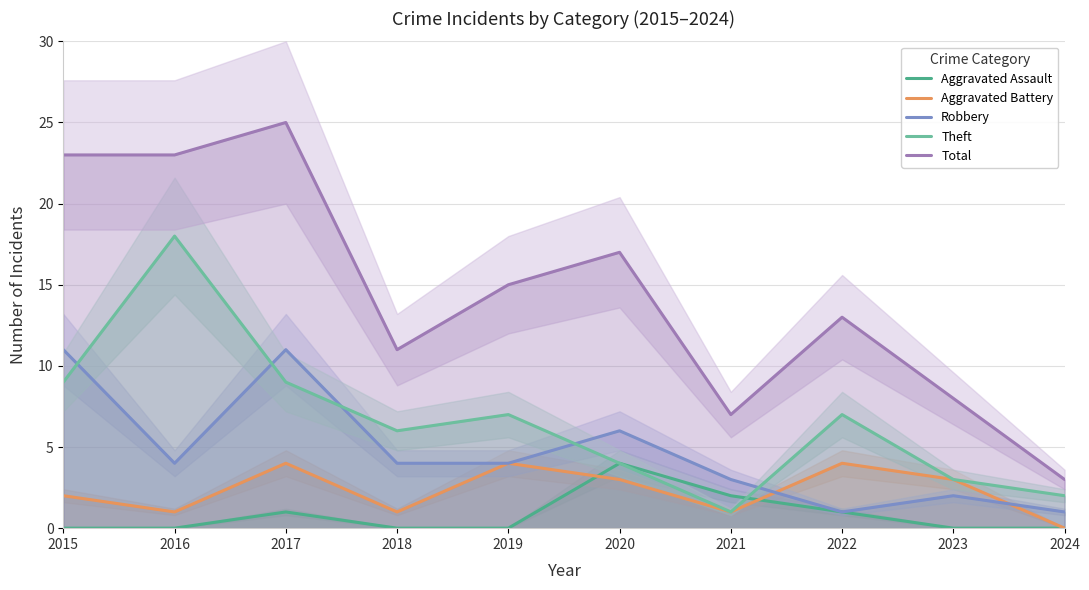

What is the value of the Total point at the 9th from the left?

8